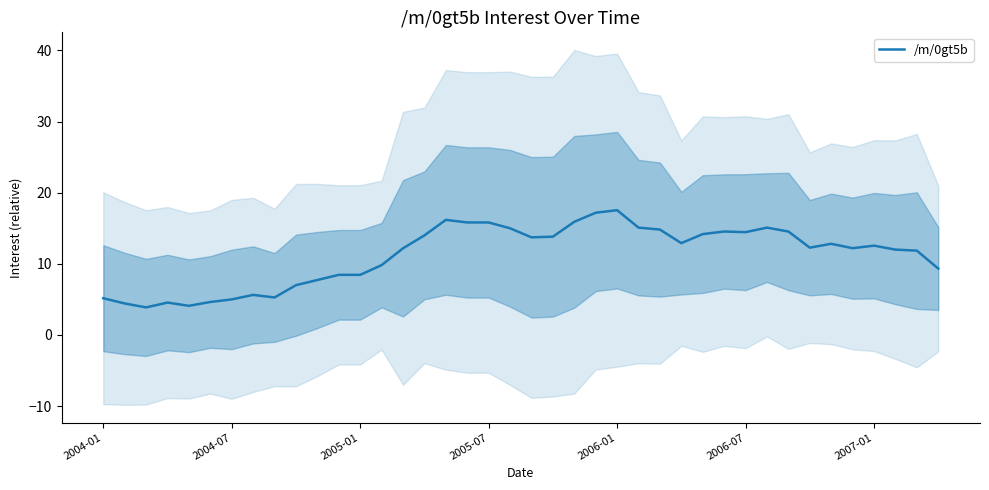

How many interior local peaks (higher than both neighbors) does the data have?

8